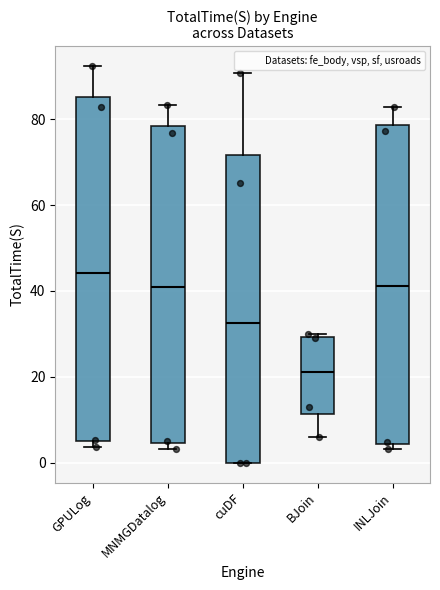

Which box has the highest median line?

GPULog